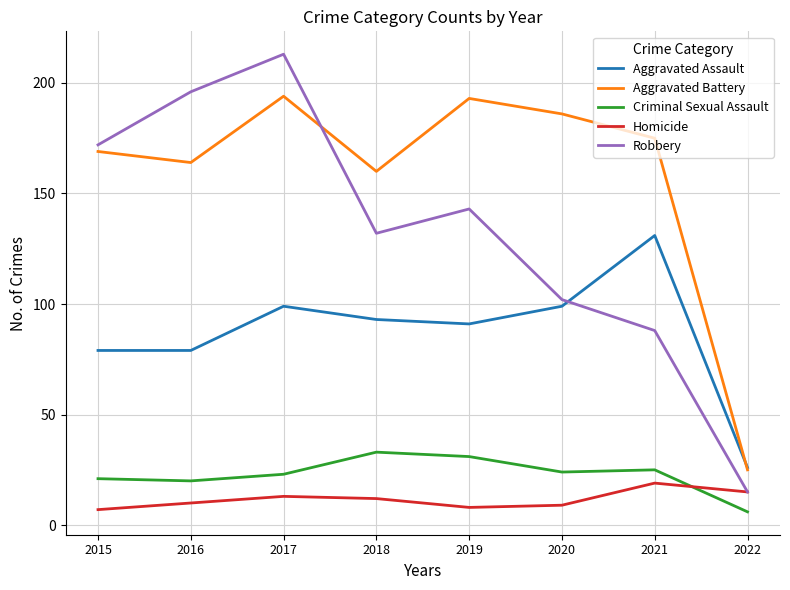

Rank the series at 2021 from highest to lowest value.

Aggravated Battery, Aggravated Assault, Robbery, Criminal Sexual Assault, Homicide